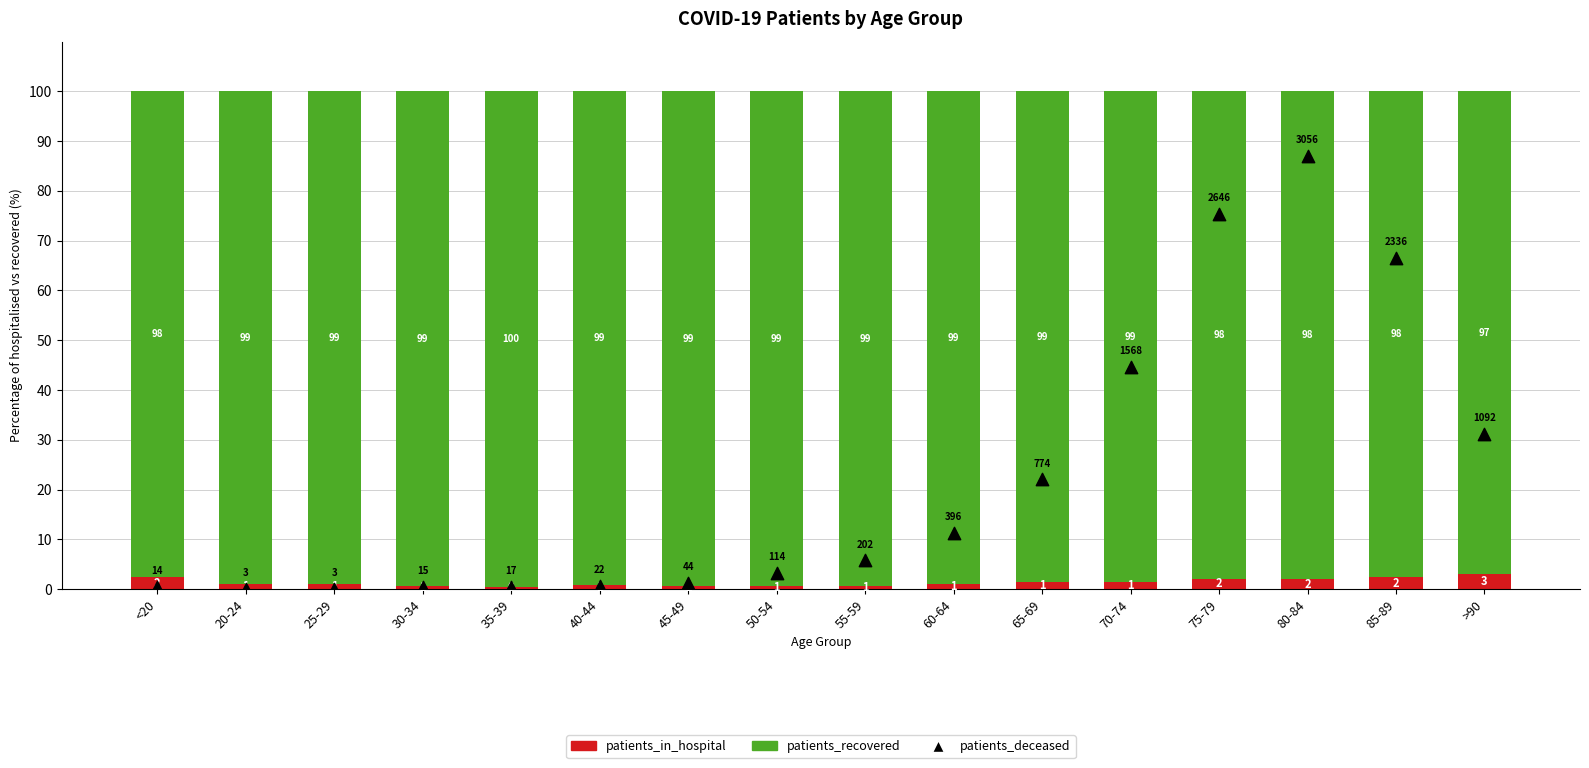

What are all the series names shown in the legend?

patients_in_hospital, patients_recovered, patients_deceased